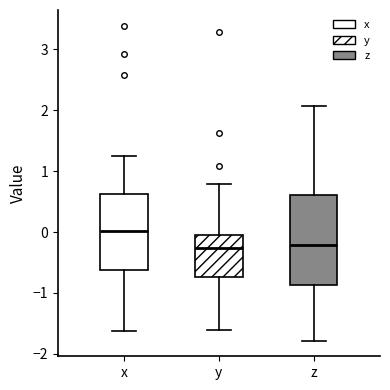

Reading left to right, read every box against the y-axis: the position of its median line, the range the box covers, and the ends of its whiskers. The values are not printed on the chart, so give them approximately, as read against the axis.

x: median 0.0, box -0.6 to 0.6, whiskers -1.6 to 1.2
y: median -0.3, box -0.7 to -0.1, whiskers -1.6 to 0.8
z: median -0.2, box -0.9 to 0.6, whiskers -1.8 to 2.1